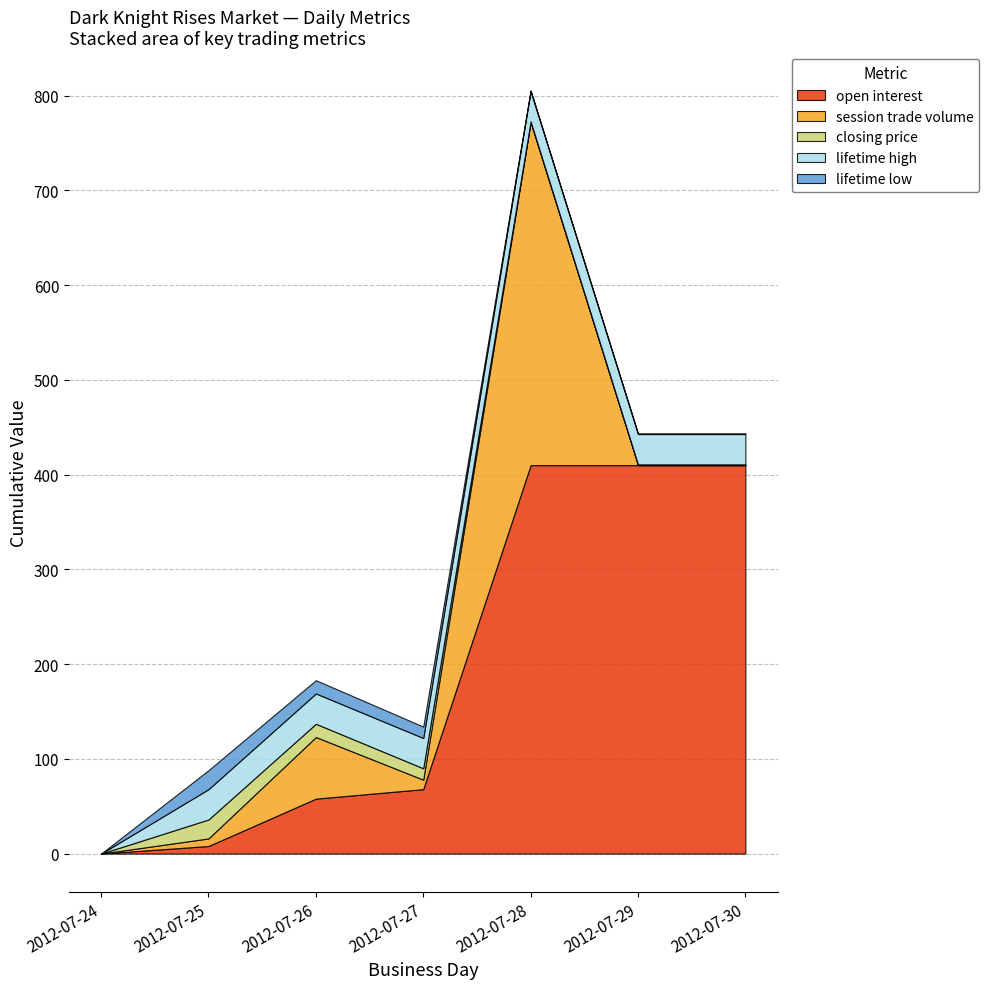

Which series has the widest spread of values?

open interest